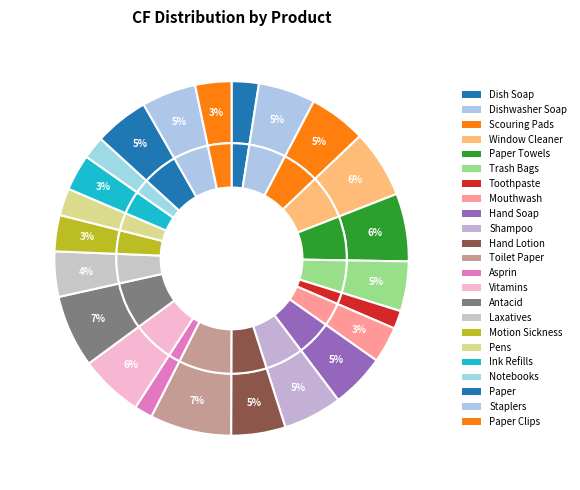

What percentage is the Trash Bags slice, to the nearest percent?

5%